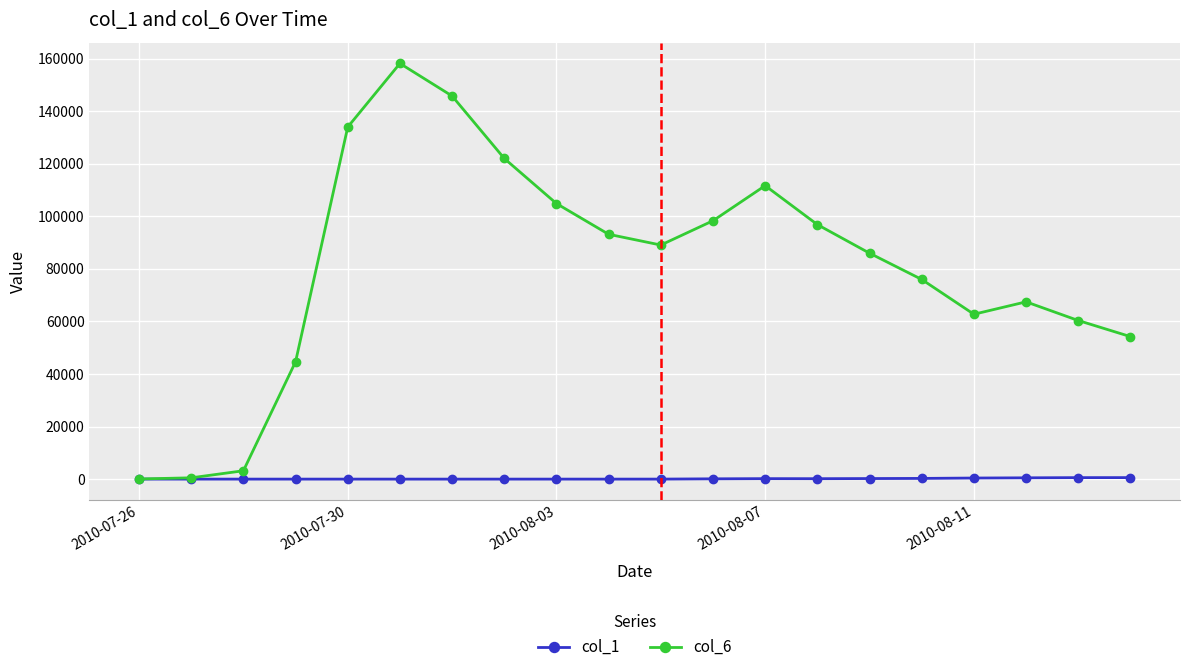

What is the minimum value shown in the chart?

4